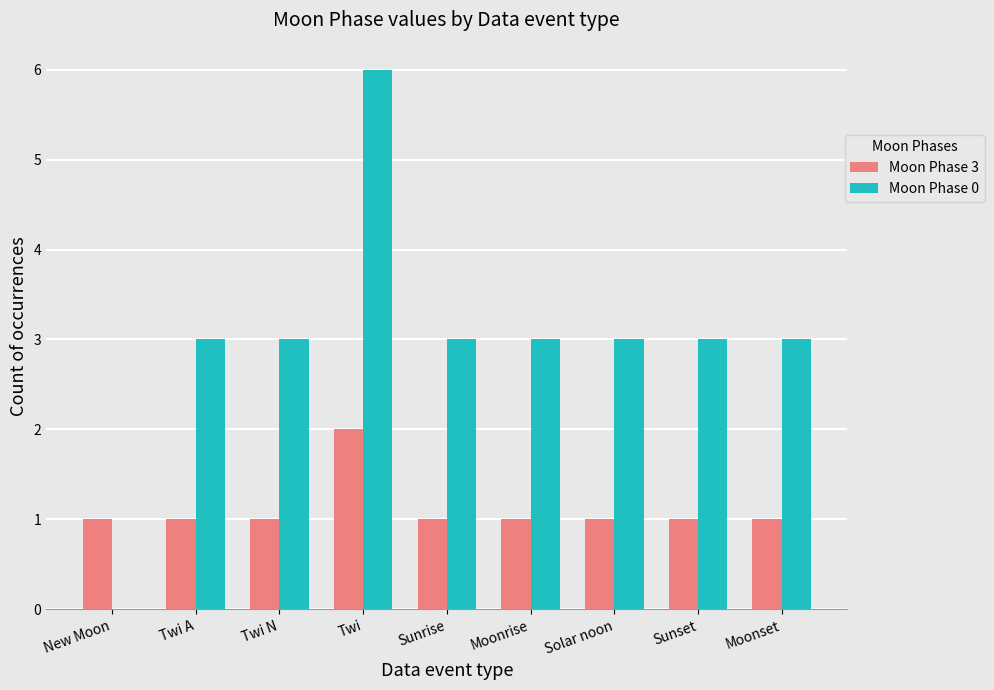

What is the total value across all series at Twi N?

4